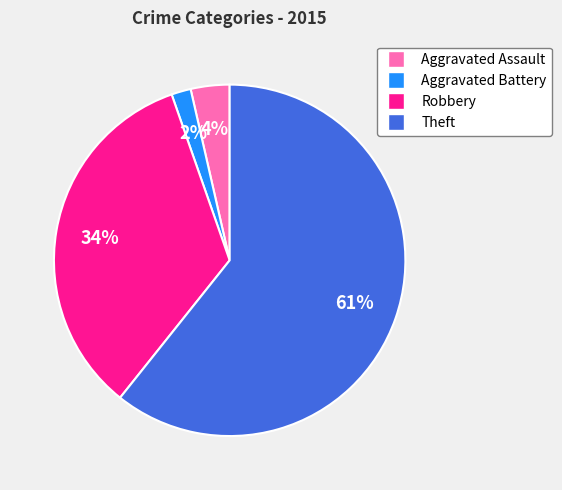

To the nearest percent, what is the difference between the Aggravated Battery and Robbery slice percentages?

32%